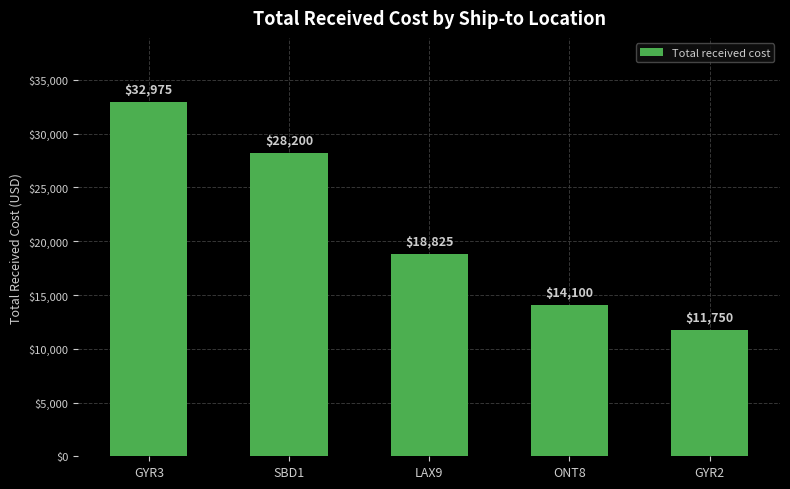

At which category does the chart reach its minimum across all series?

GYR2